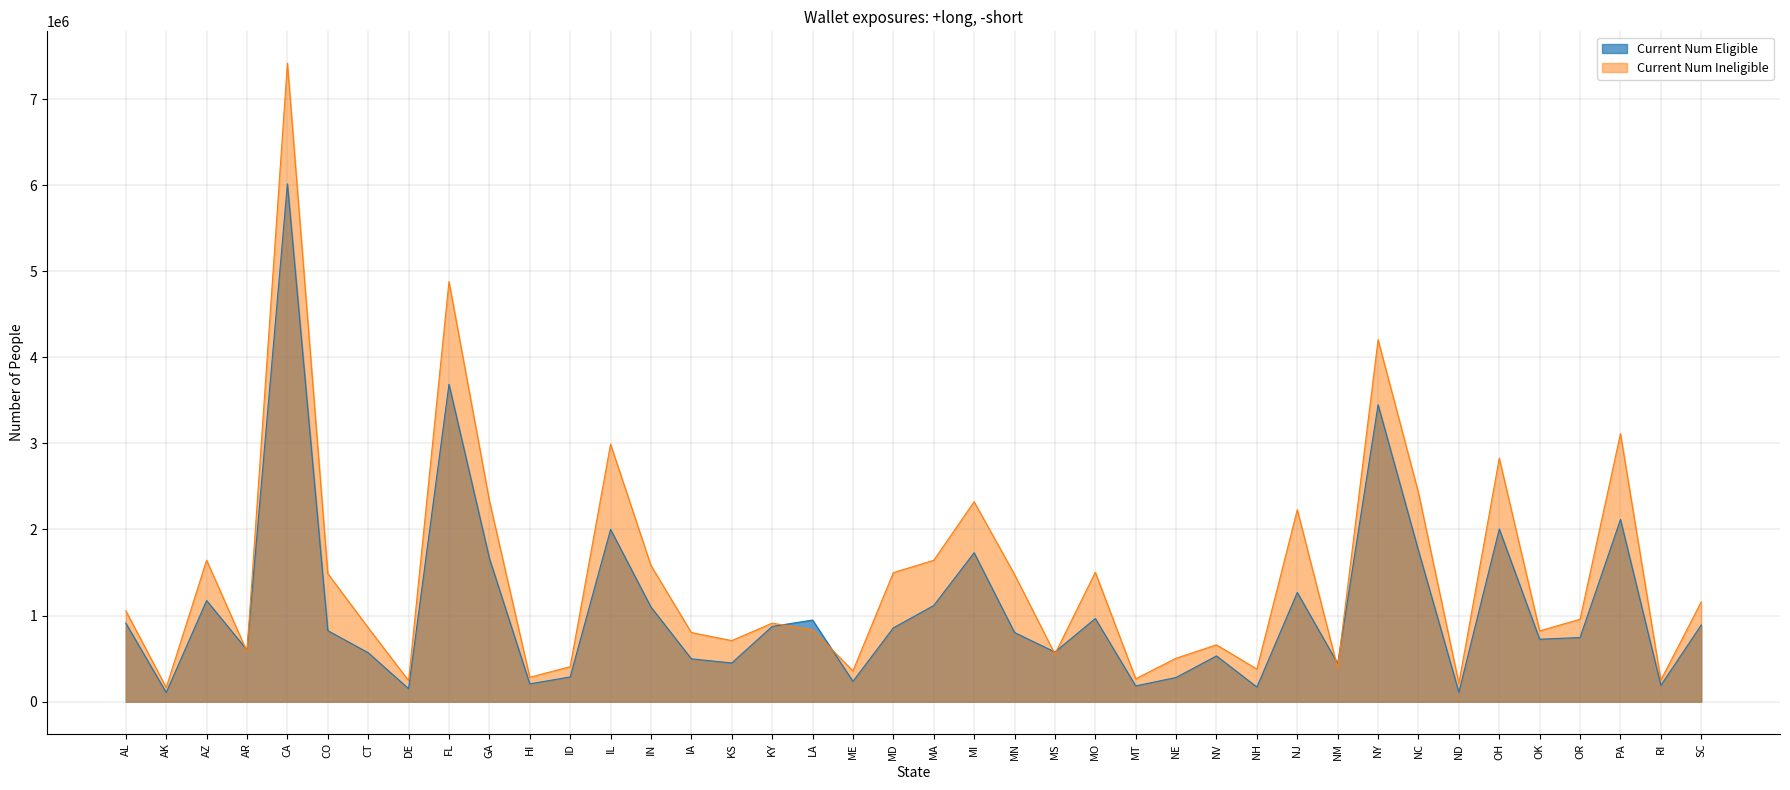

Which has a higher value, IA or IL?

IL